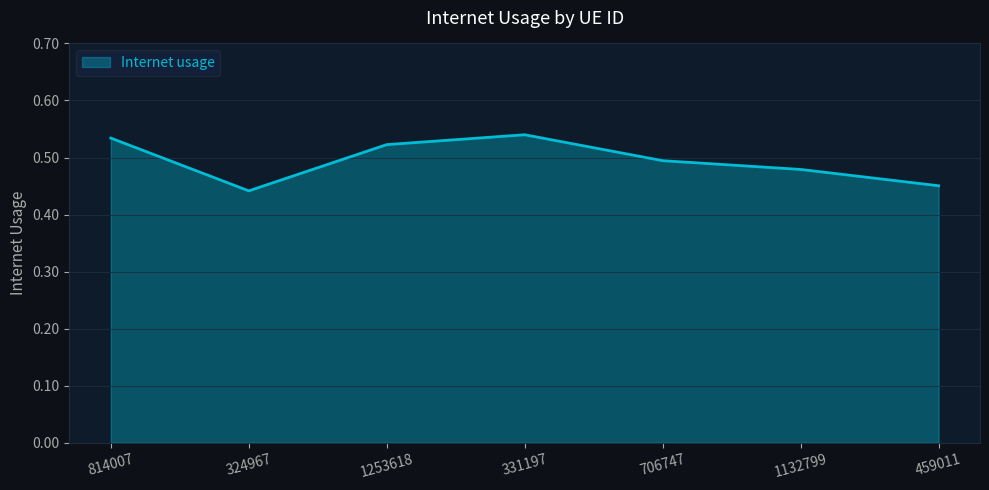

The value at 459011 is 0.5. True or false?

True